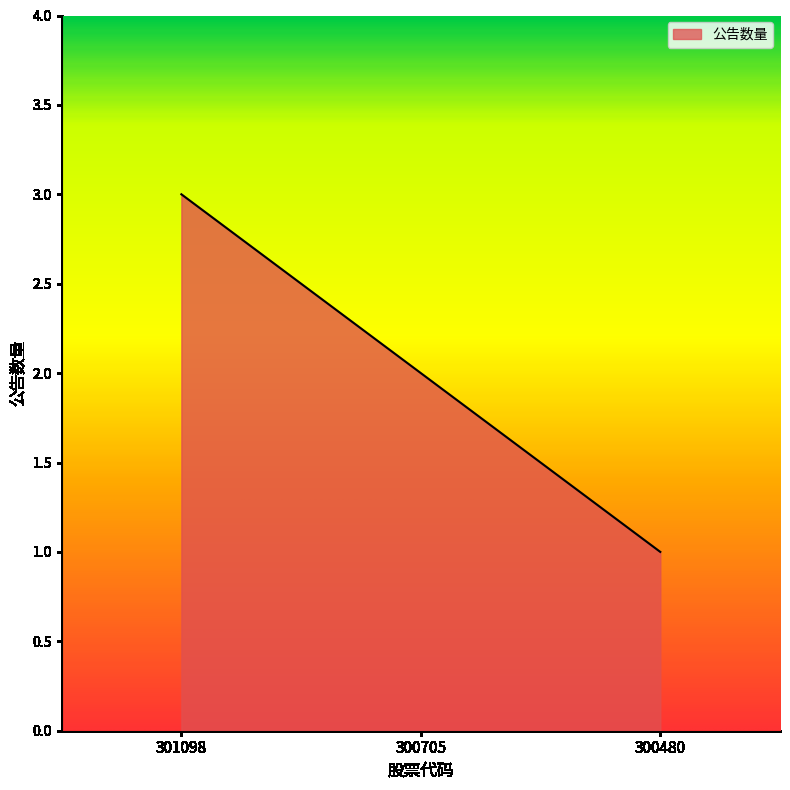

How many values are below 2?

1